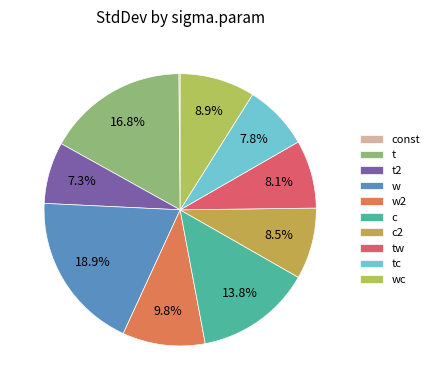

Does w represent more than half of the total?

No